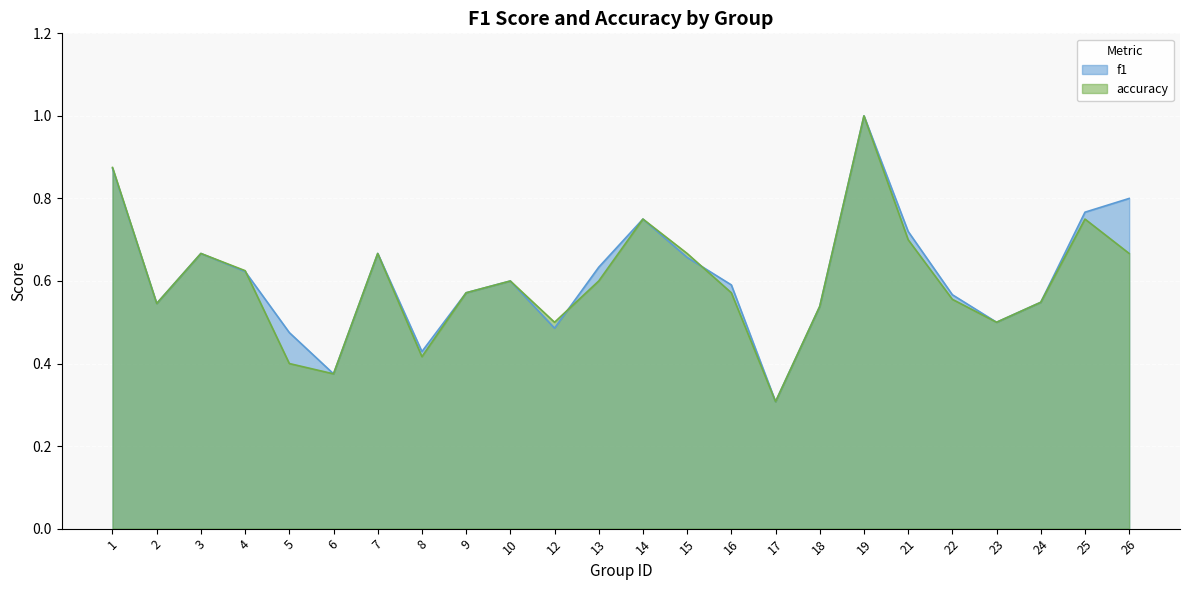

Count the number of categories in the chart.

24